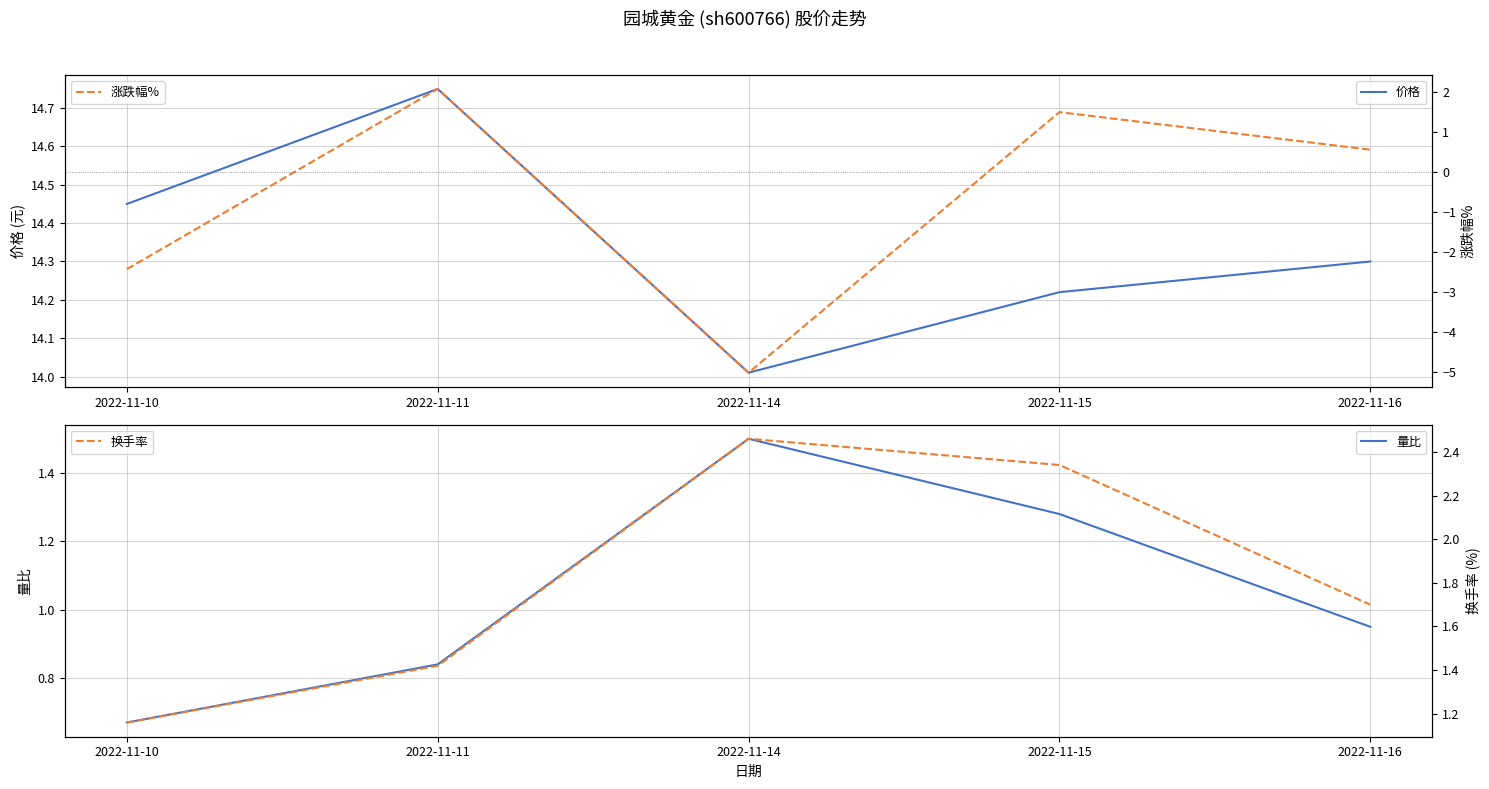

True or false: 价格 has a value of 20.3 at 2022-11-14.

False